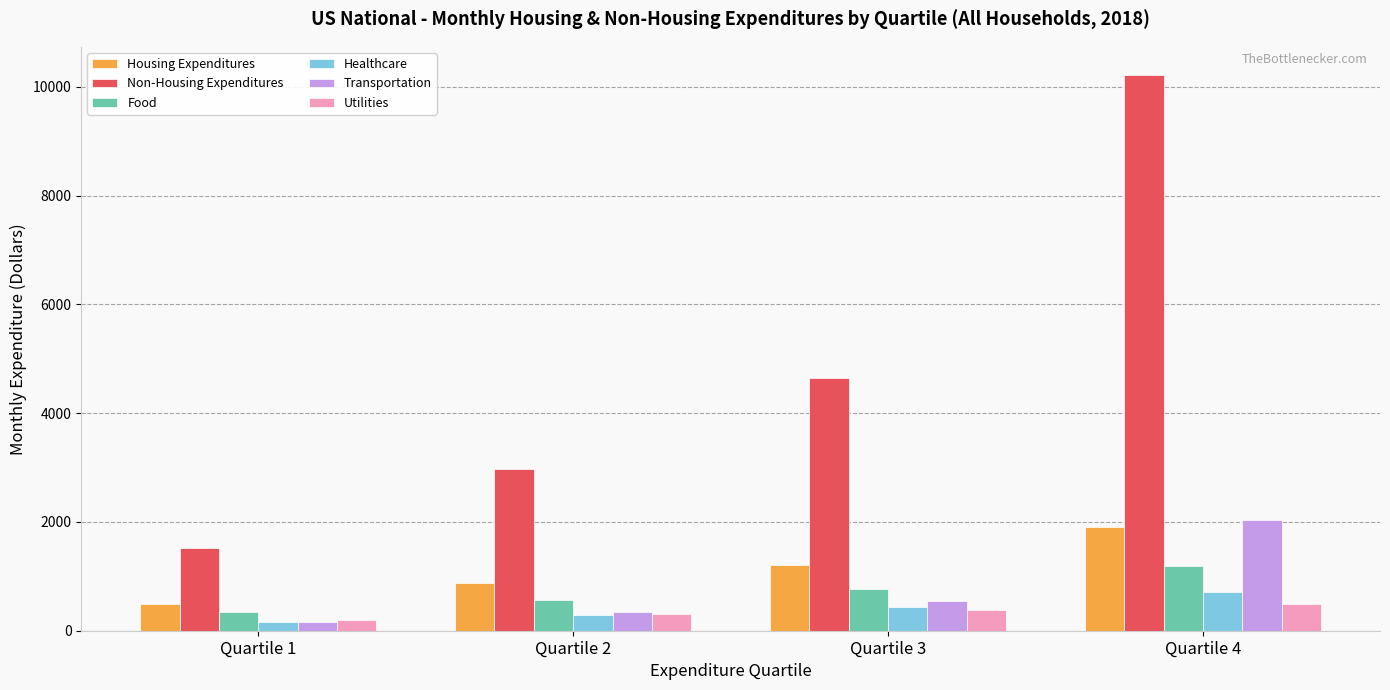

What are all the series names shown in the legend?

Housing Expenditures, Non-Housing Expenditures, Food, Healthcare, Transportation, Utilities